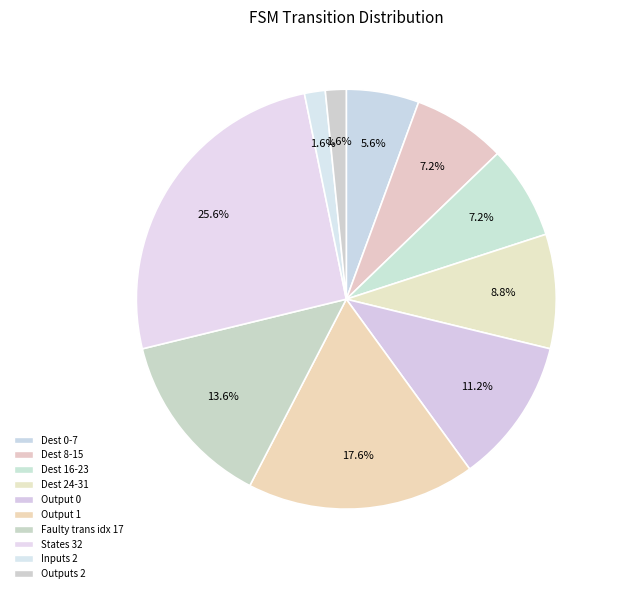

Count the number of slices in the pie.

10